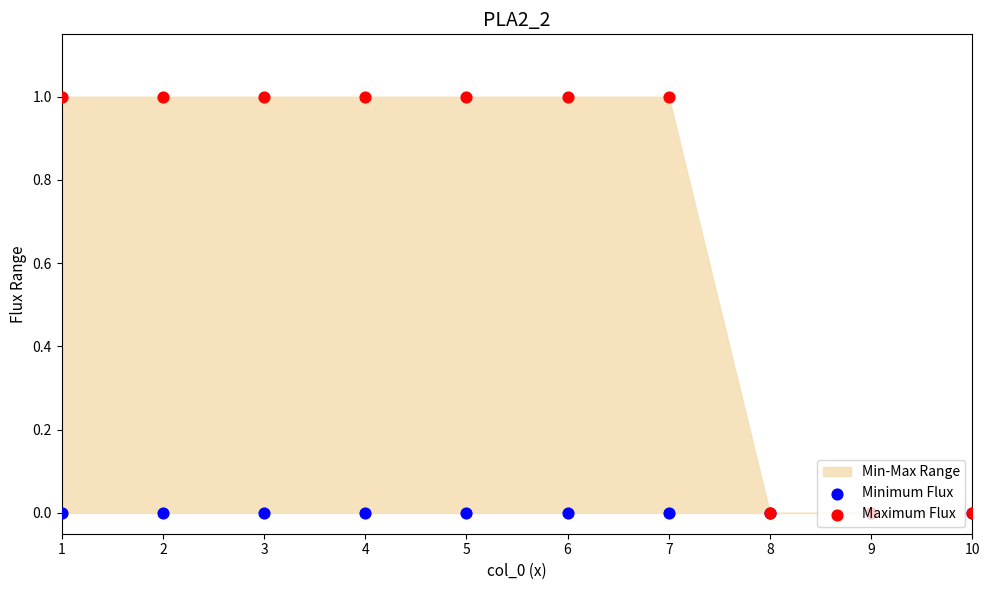

Which series contains the highest Y value?

Maximum Flux